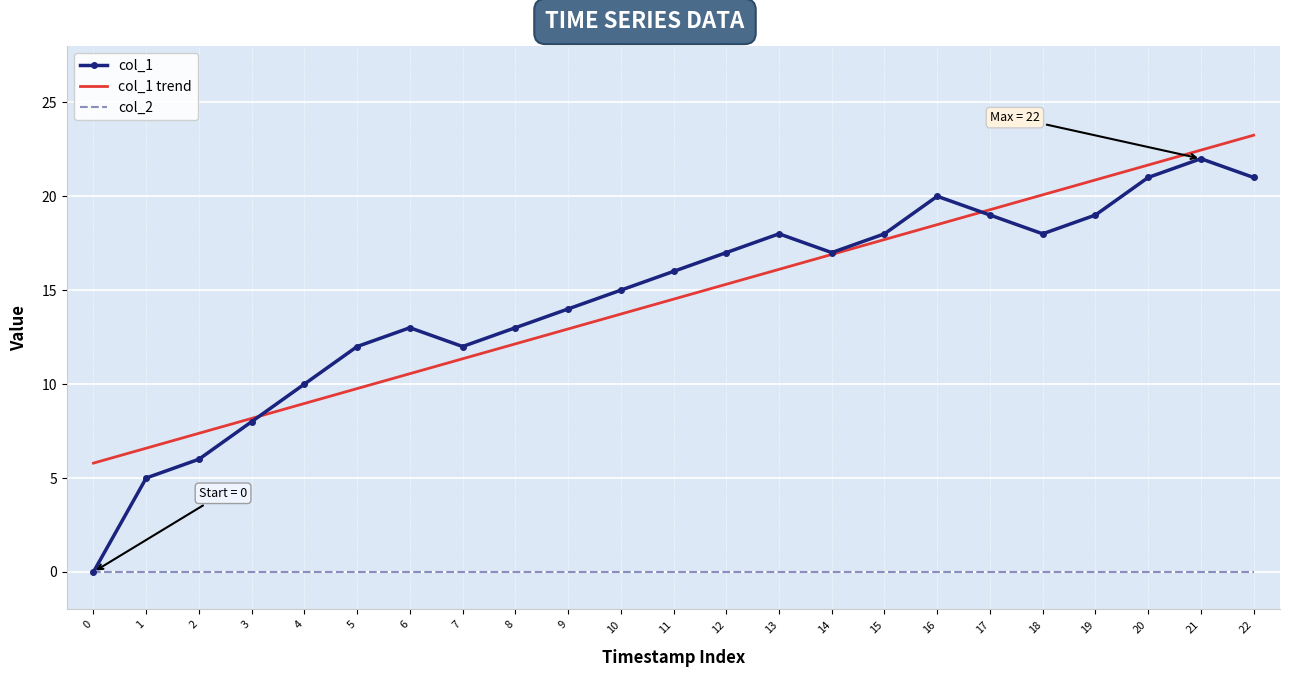

What is the approximate value of col_1 trend at 0?

5.8